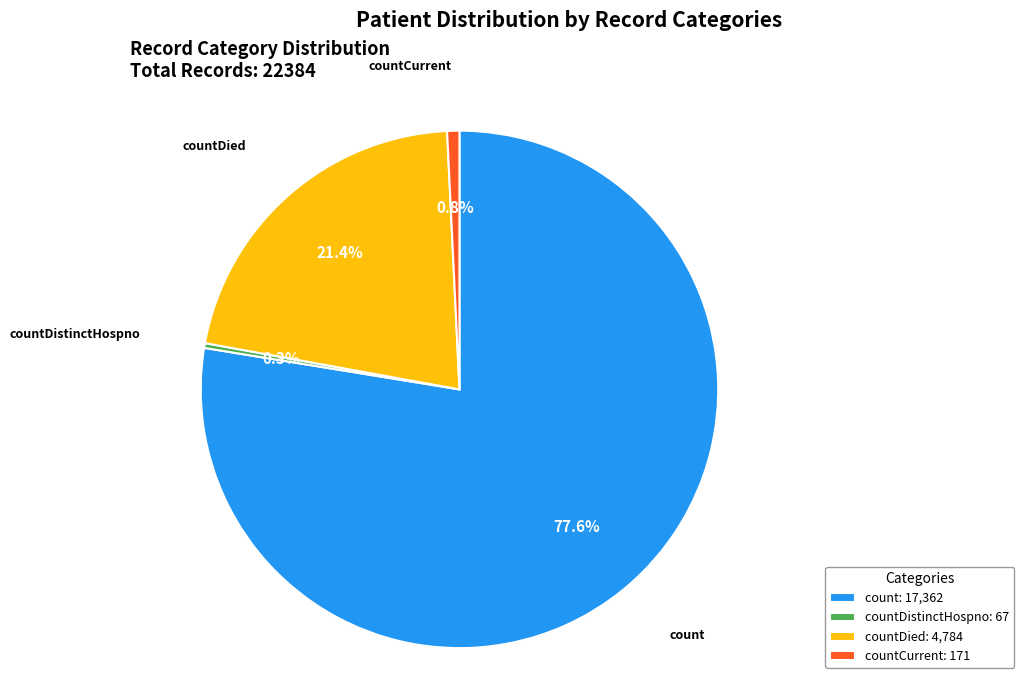

Which has a higher value, countDied or countDistinctHospno?

countDied